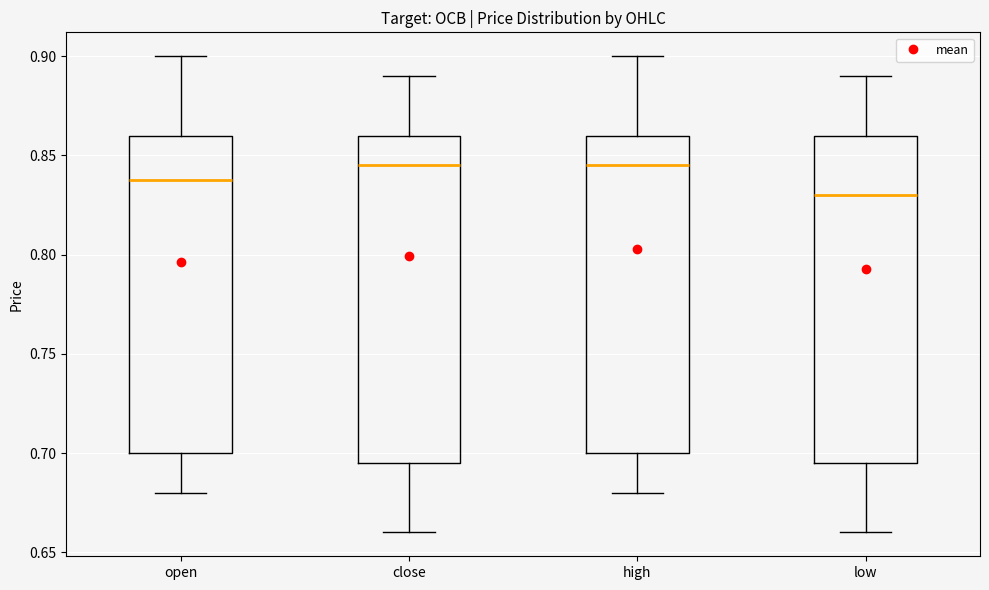

Reading left to right, read every box against the y-axis: the position of its median line, the range the box covers, and the ends of its whiskers. The values are not printed on the chart, so give them approximately, as read against the axis.

open: median 0.840, box 0.700 to 0.860, whiskers 0.680 to 0.900
close: median 0.845, box 0.695 to 0.860, whiskers 0.660 to 0.890
high: median 0.845, box 0.700 to 0.860, whiskers 0.680 to 0.900
low: median 0.830, box 0.695 to 0.860, whiskers 0.660 to 0.890